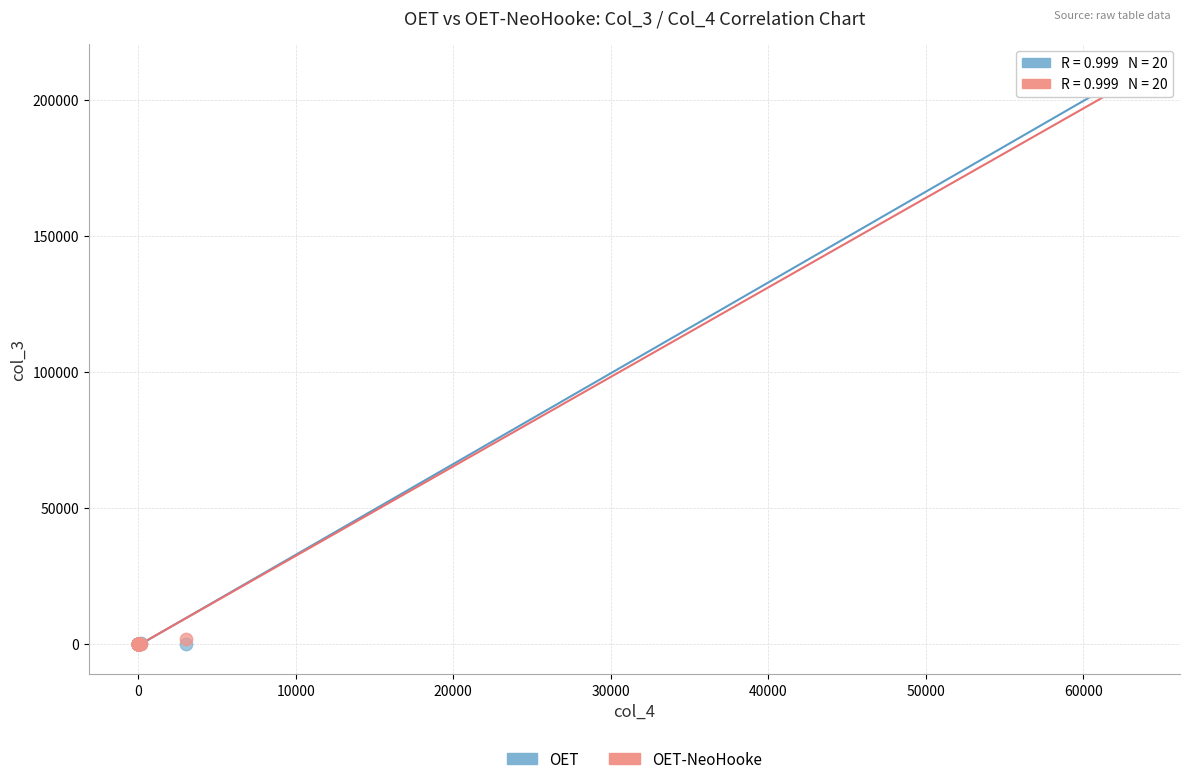

Which series contains the highest Y value?

OET